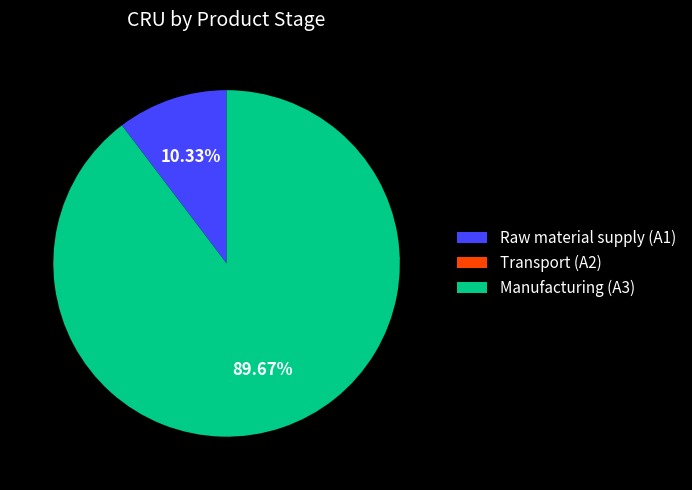

Which category has the biggest portion of the pie?

Manufacturing (A3)